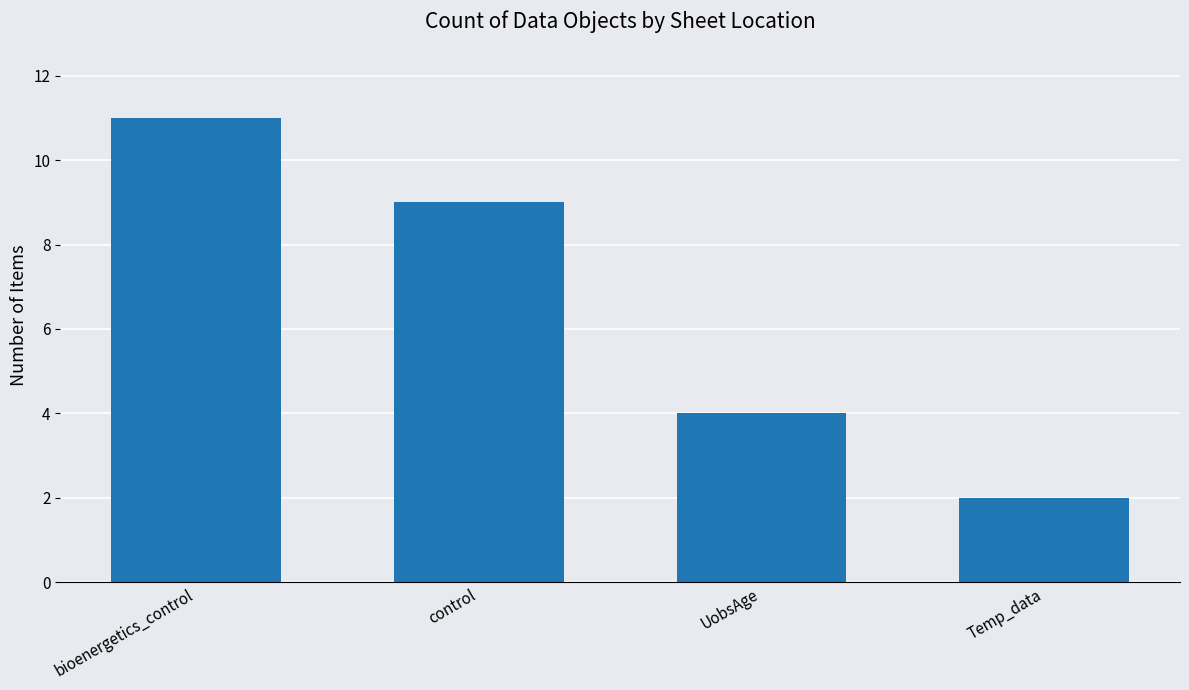

Count the number of data series in this chart.

1